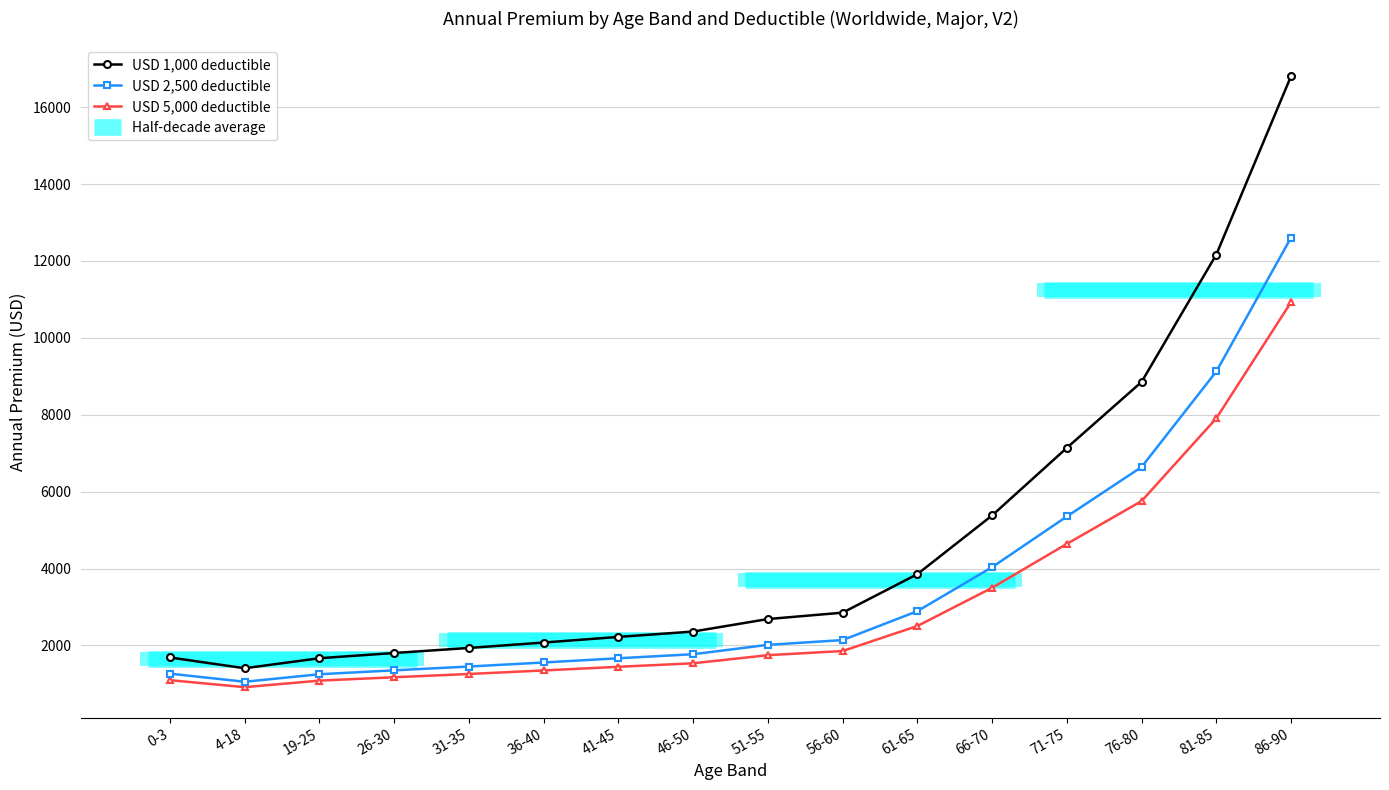

What is the total value across all series at 19-25?

4001